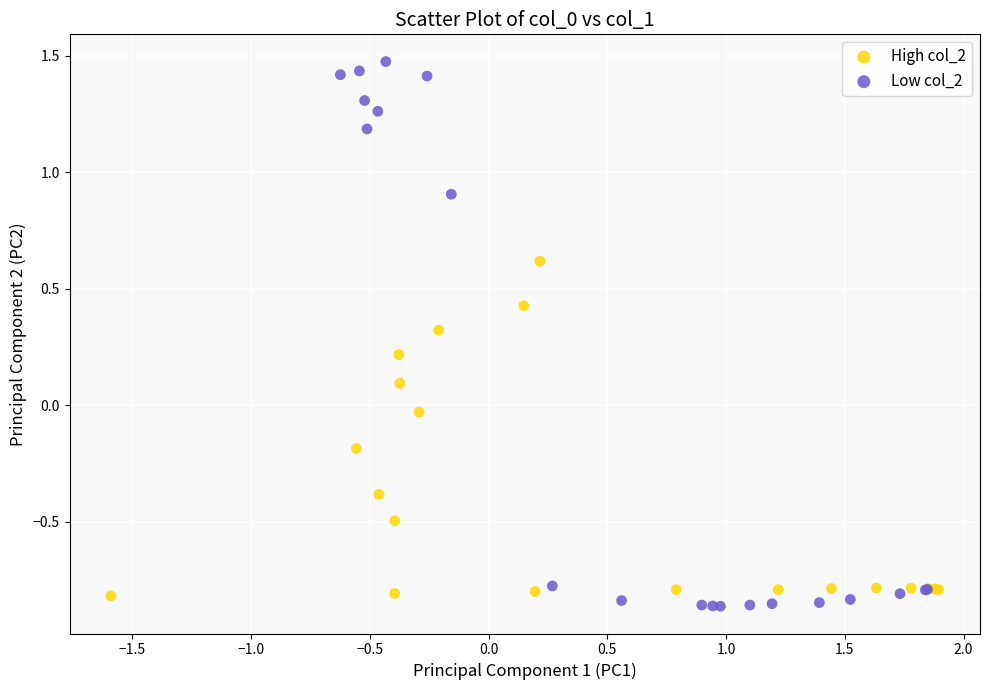

Which series contains the highest Y value?

Low col_2